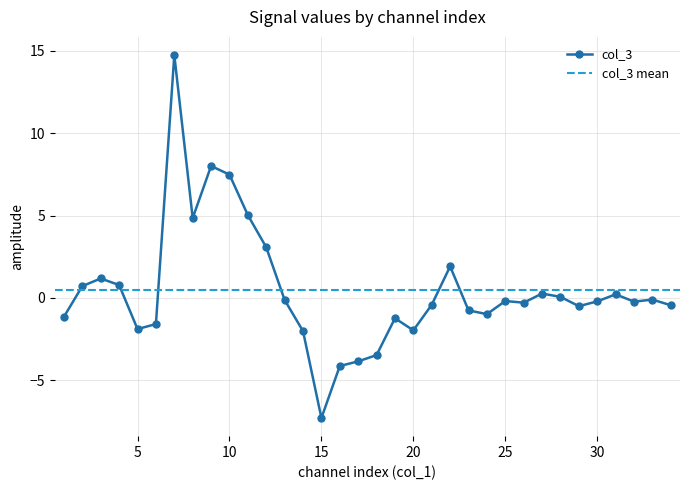

How many points are lower than both their immediate neighbors (excluding endpoints)?

8